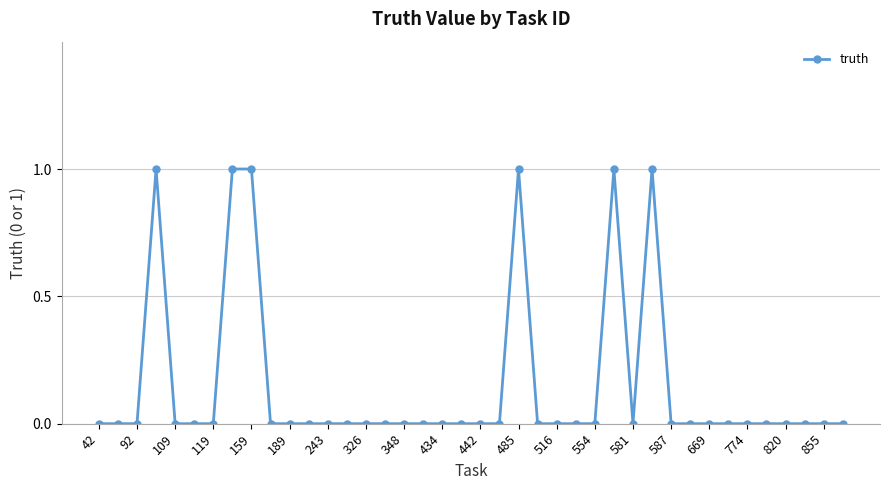

True or false: the data has more than 2 interior local peaks.

True